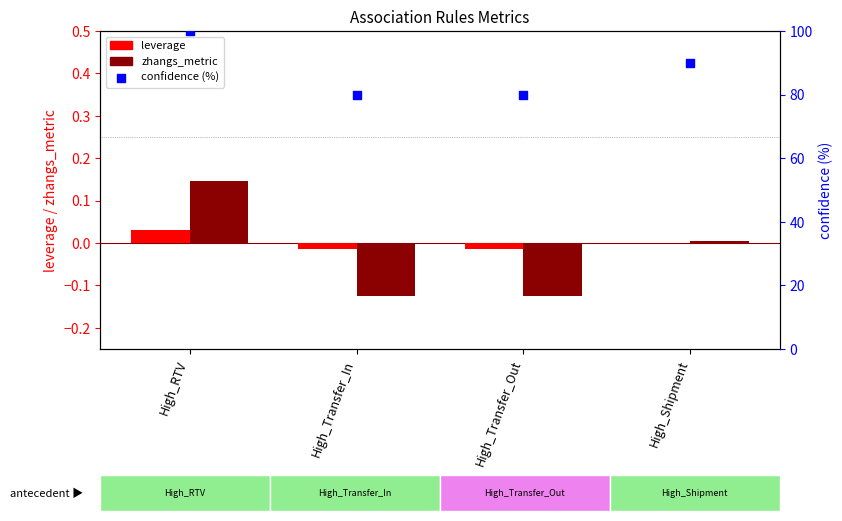

Which series reaches the maximum Y coordinate?

confidence (%)